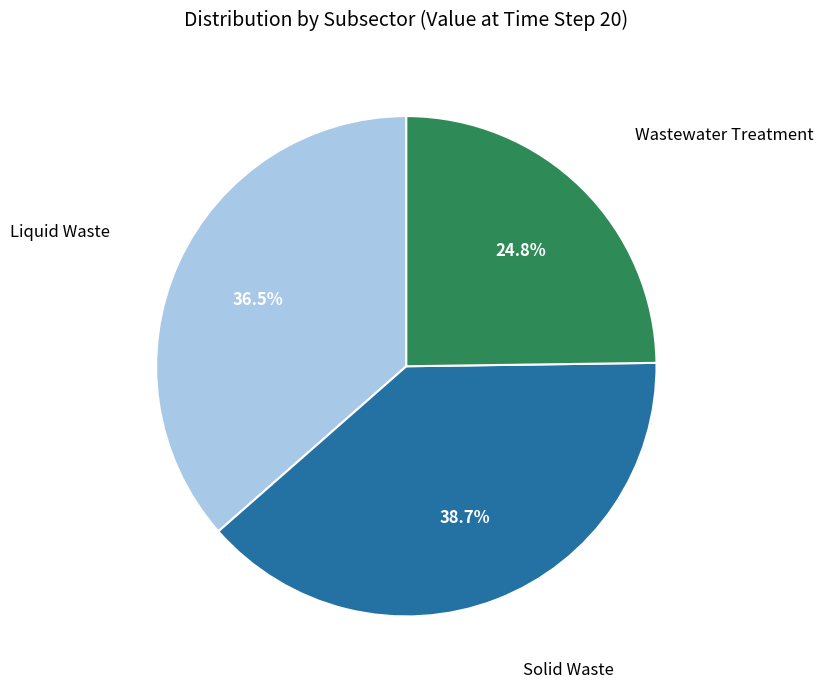

How many segments does this pie chart have?

3